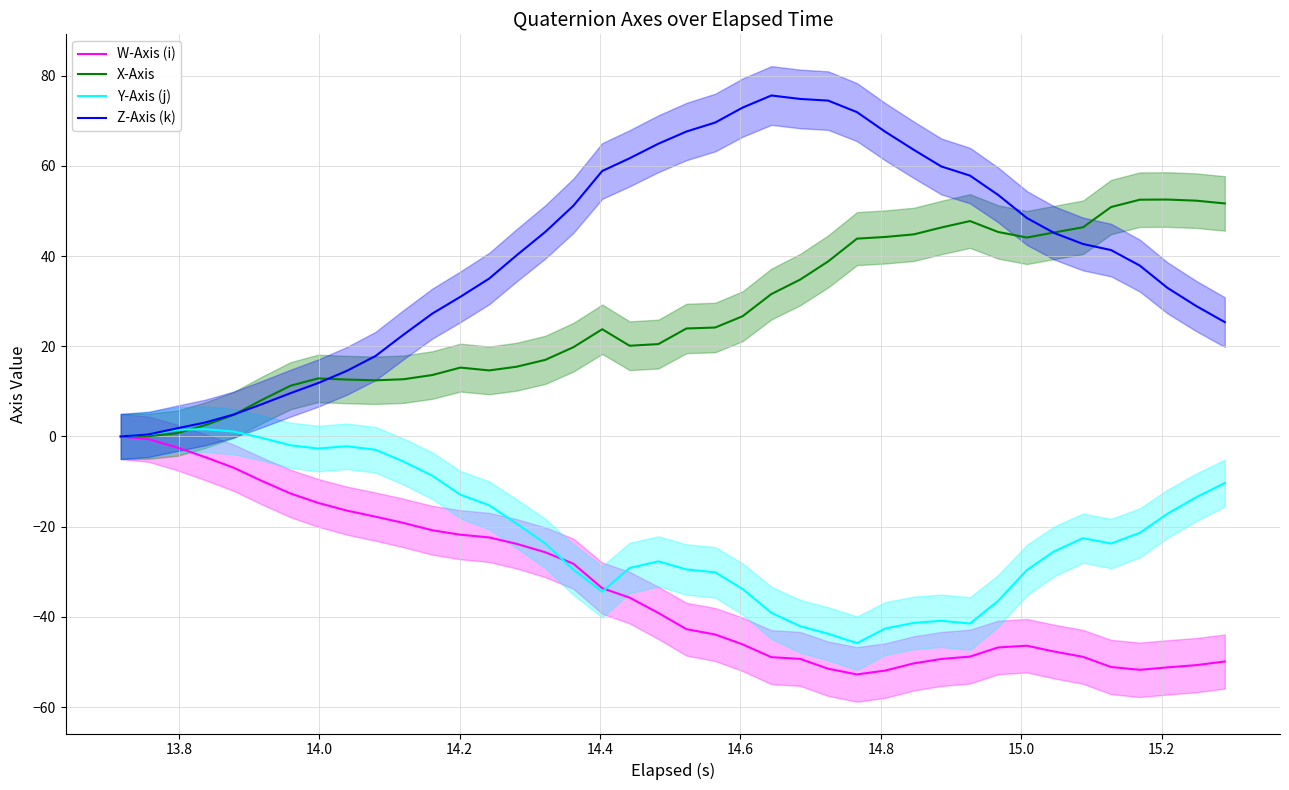

True or false: X-Axis and Z-Axis (k) cross at least once.

True